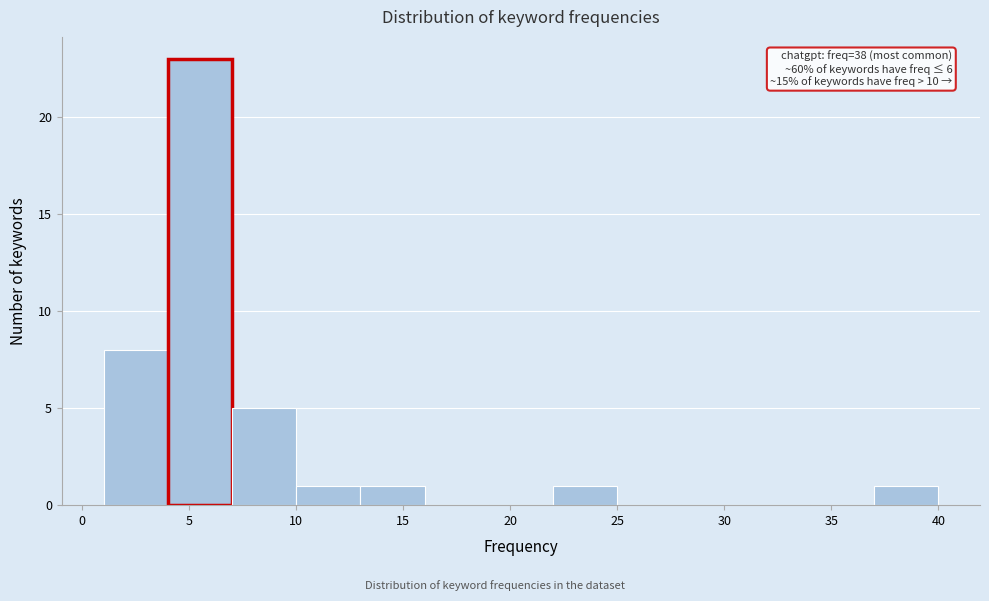

Over which range of the x-axis is the bar tallest?

4 to 7